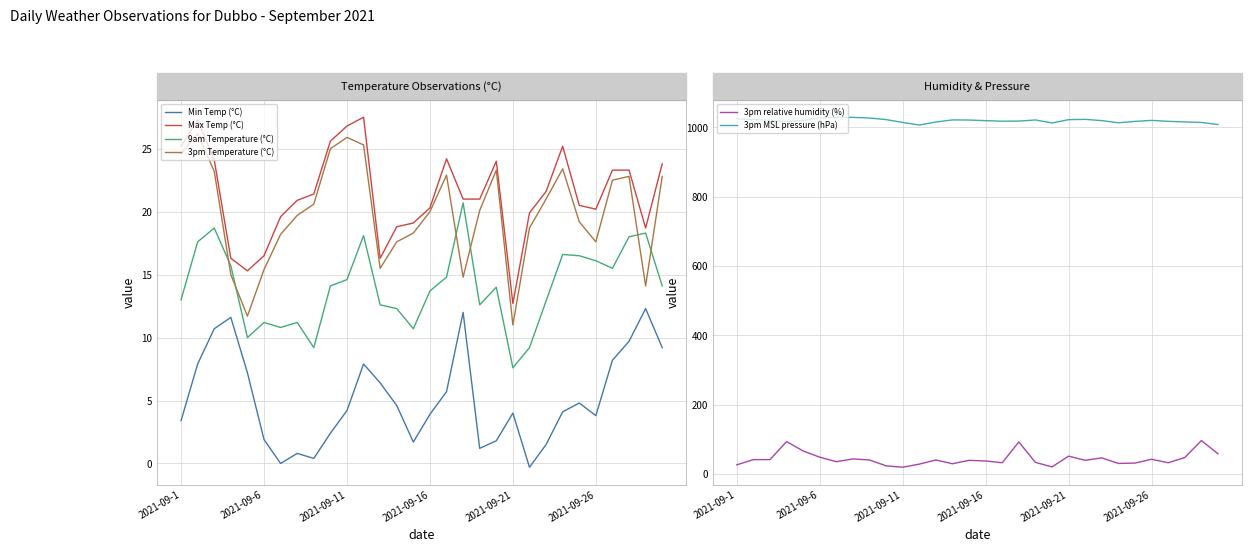

True or false: 3pm relative humidity (%) has more than 2 points higher than both neighbors.

True